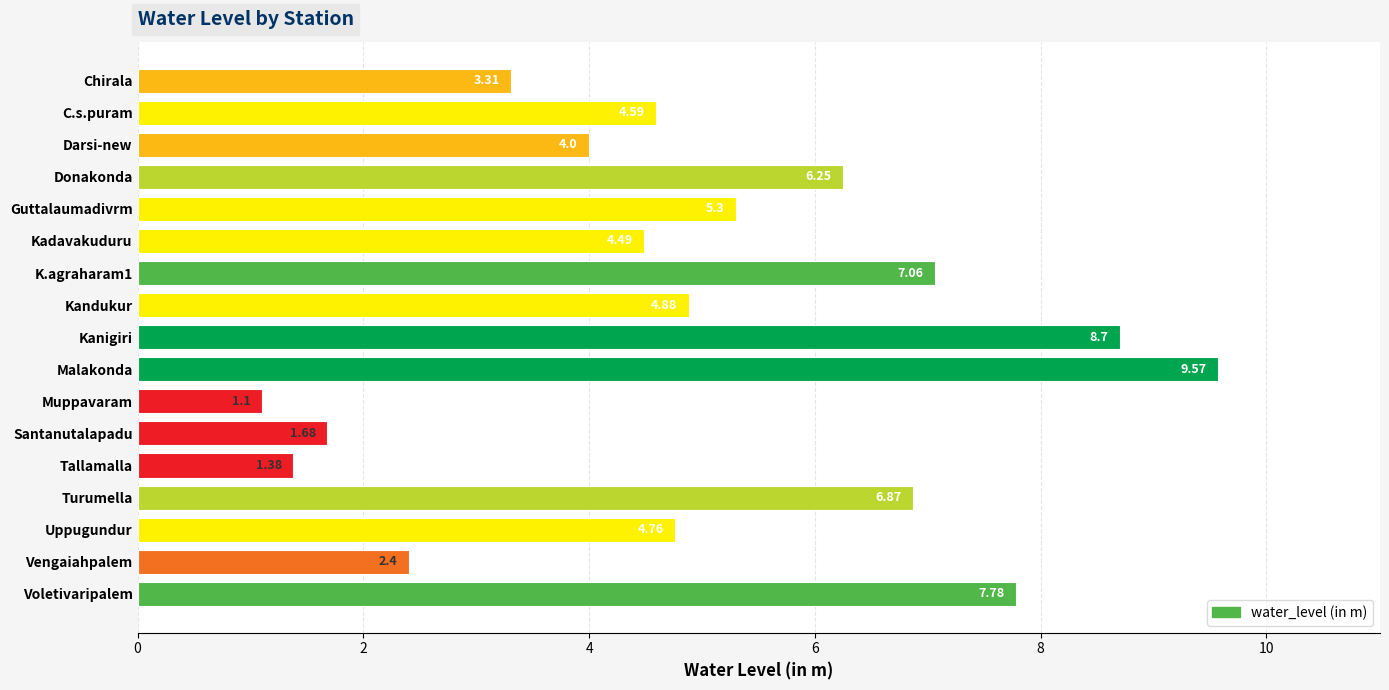

Where is the data nearest to the value 5?

Kandukur